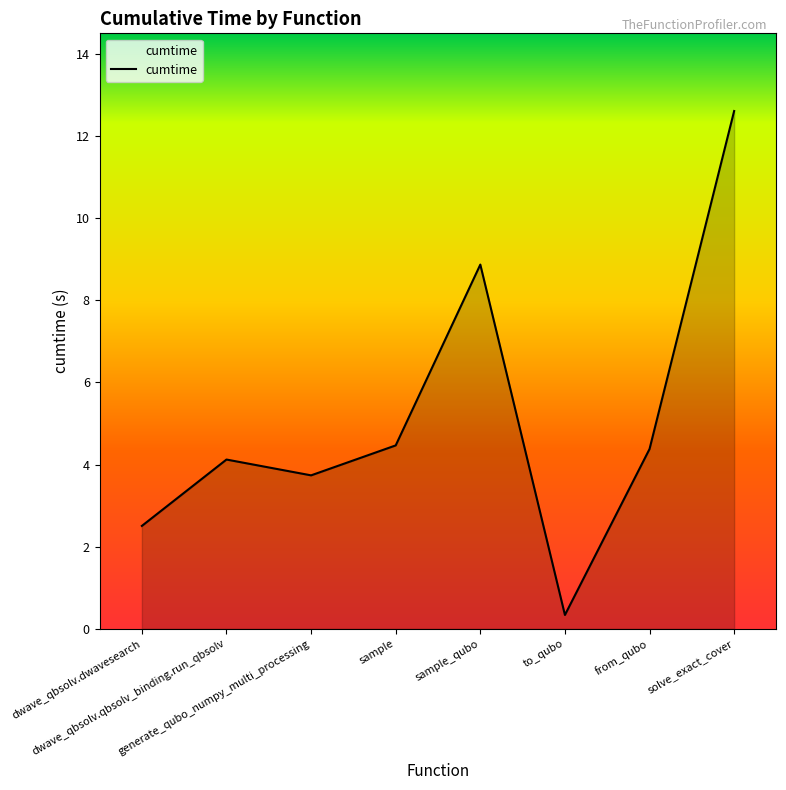

What is the difference between the values at sample and dwave_qbsolv.dwavesearch?

2.0